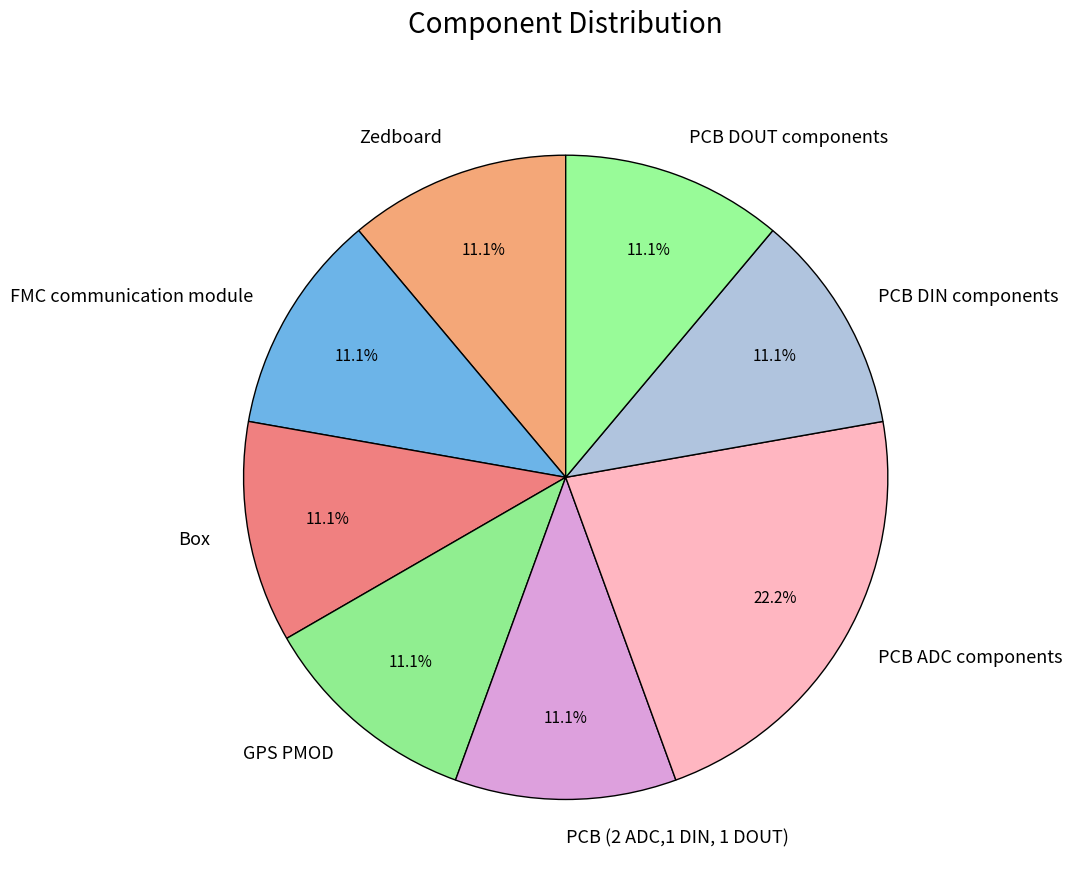

Count the number of slices in the pie.

8